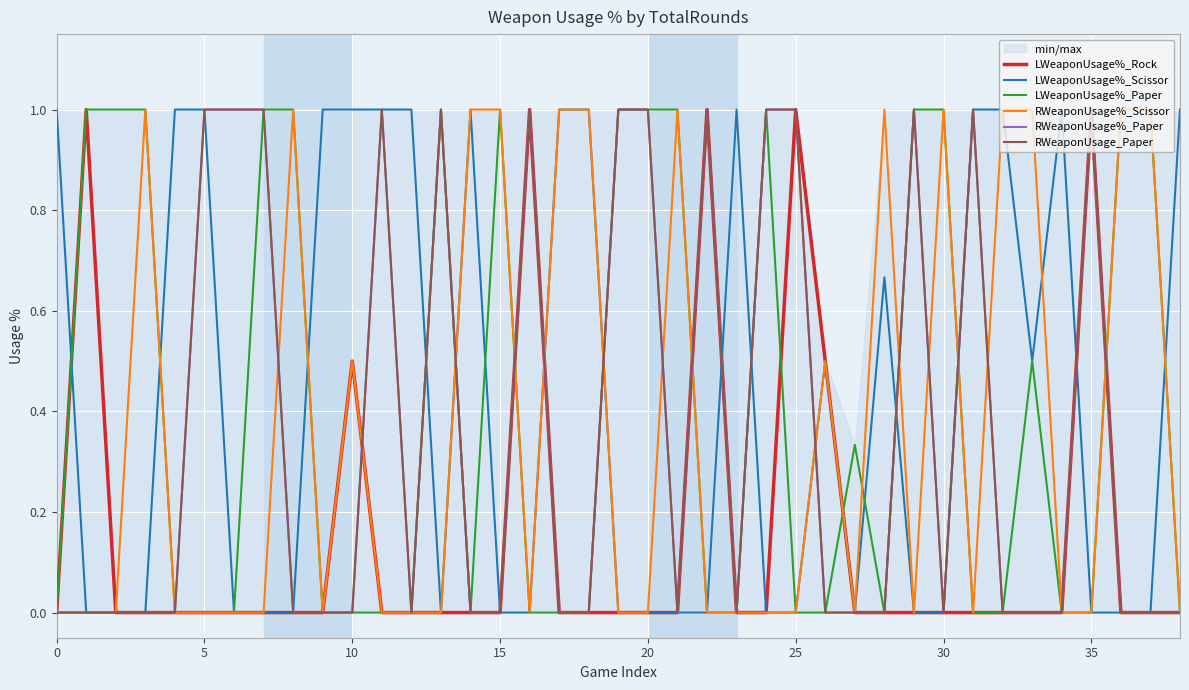

Is it true that LWeaponUsage%_Rock equals 1.0 at 35?

True